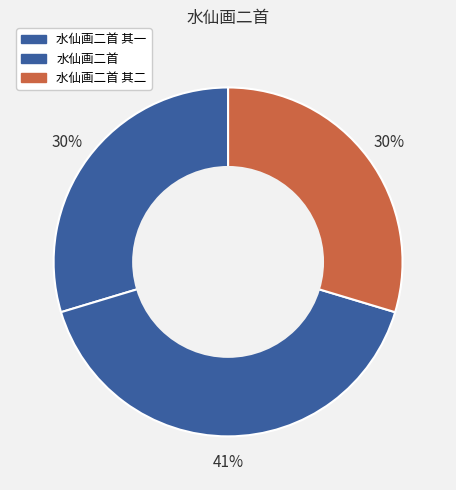

Count the number of slices in the pie.

3